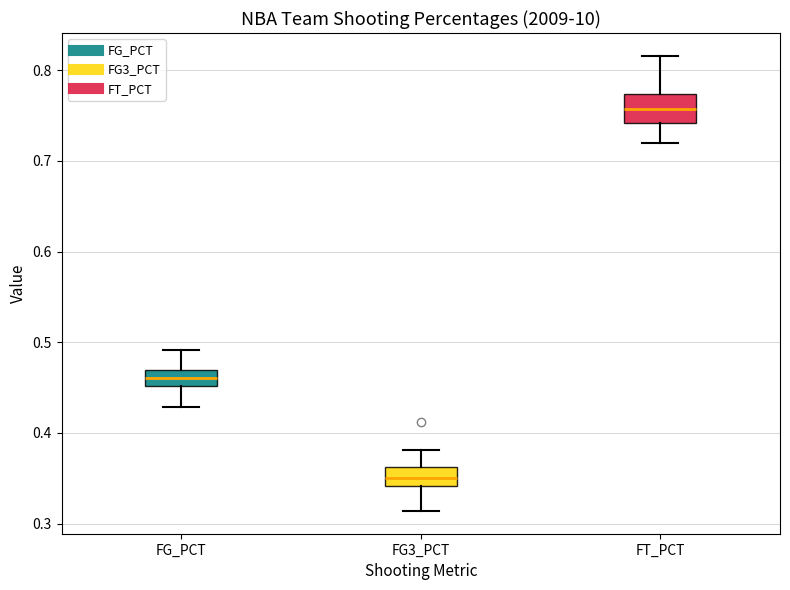

Reading left to right, transcribe this box plot: for each box, give where its median line is, the range the box spans, and where its two whiskers end, as read against the y-axis. The values are not printed on the chart, so give them approximately, as read against the axis.

FG_PCT: median 0.46, box 0.45 to 0.47, whiskers 0.43 to 0.49
FG3_PCT: median 0.35, box 0.34 to 0.36, whiskers 0.31 to 0.38
FT_PCT: median 0.76, box 0.74 to 0.77, whiskers 0.72 to 0.82